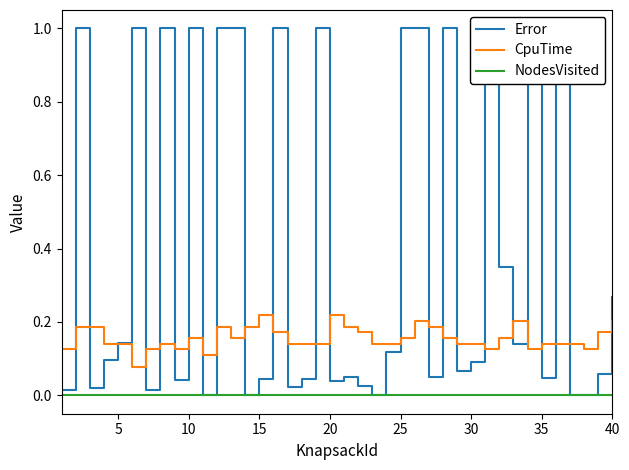

True or false: CpuTime and NodesVisited intersect in this chart.

False